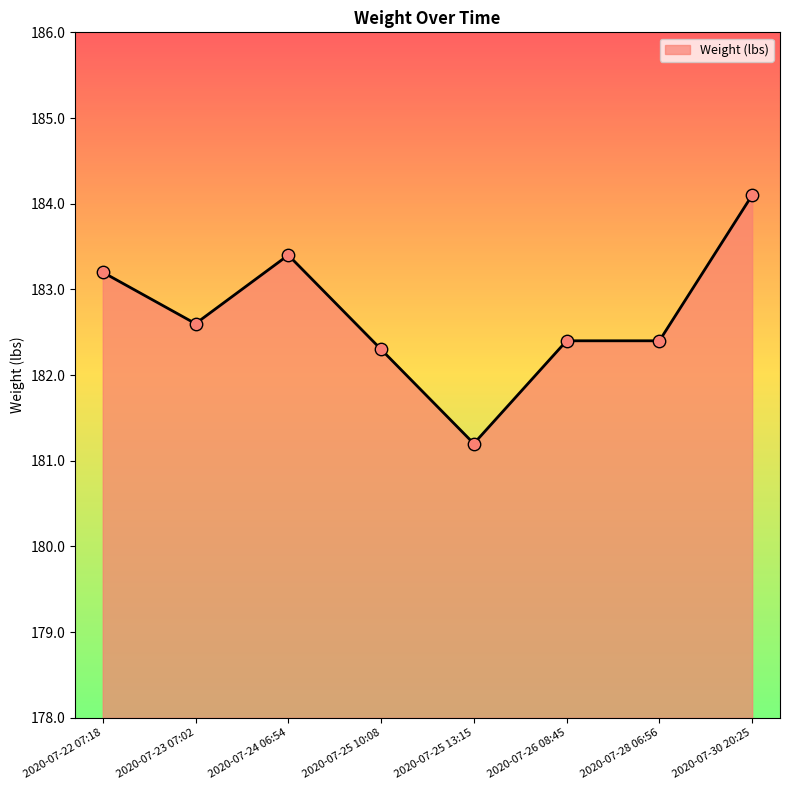

What is the change in value from 2020-07-23 07:02 to 2020-07-26 08:45?

-0.2